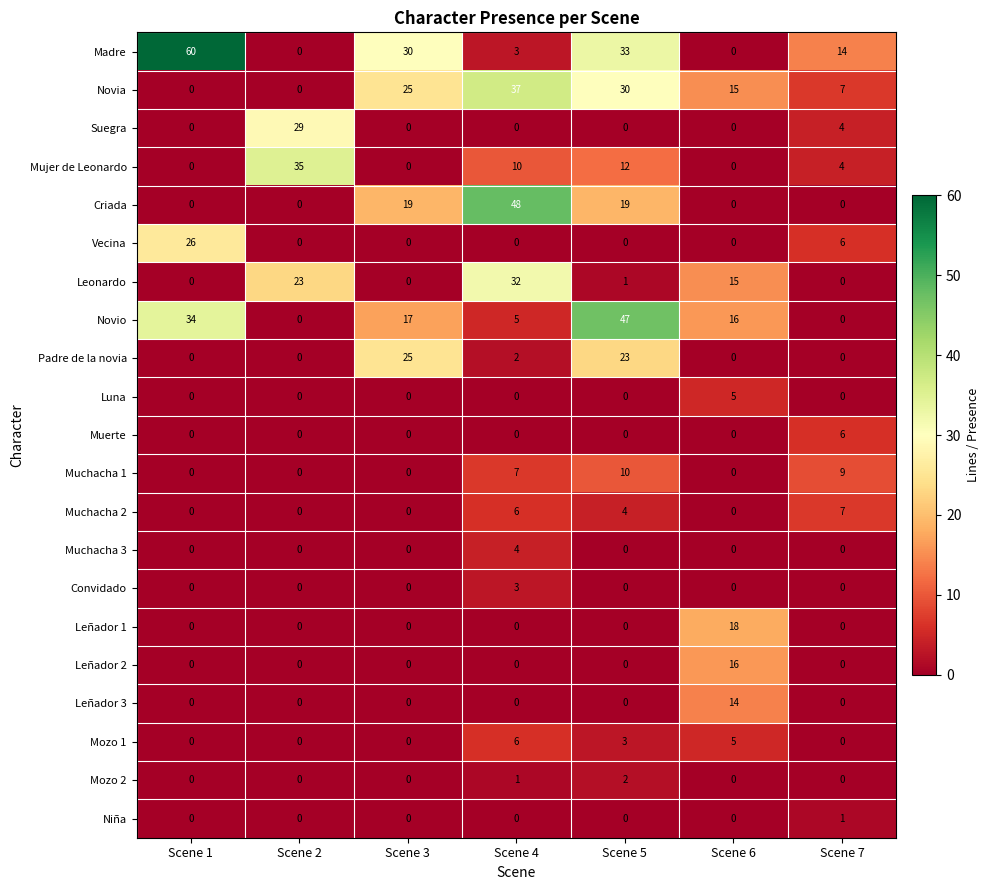

What is the difference between the highest and lowest values at Scene 5?

47